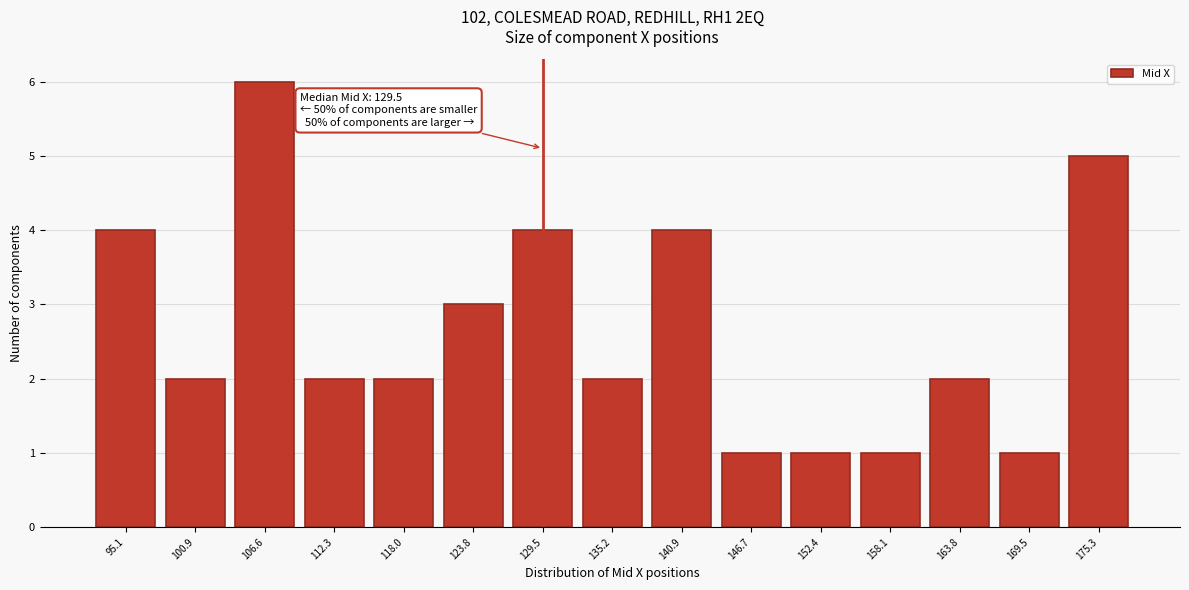

Over which range of the x-axis is the bar tallest?

104 to 110